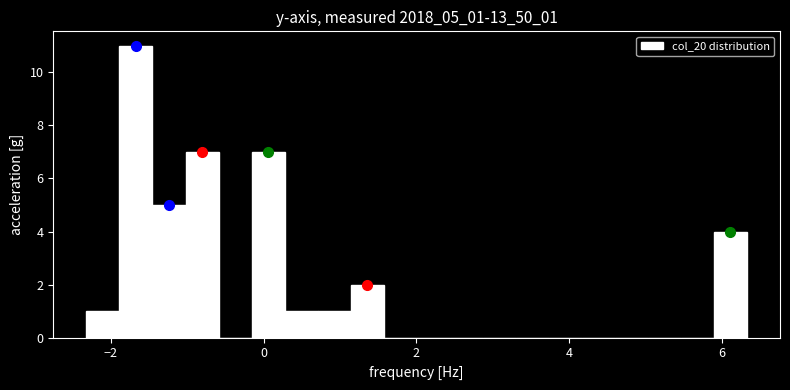

Around what value on the x-axis is the tallest bar? Give the approximate position of its centre, as read against the axis.

-1.6